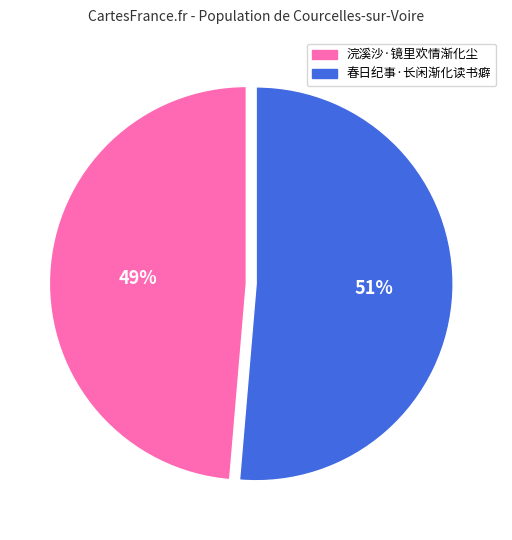

To the nearest percent, what is the average slice percentage?

50%